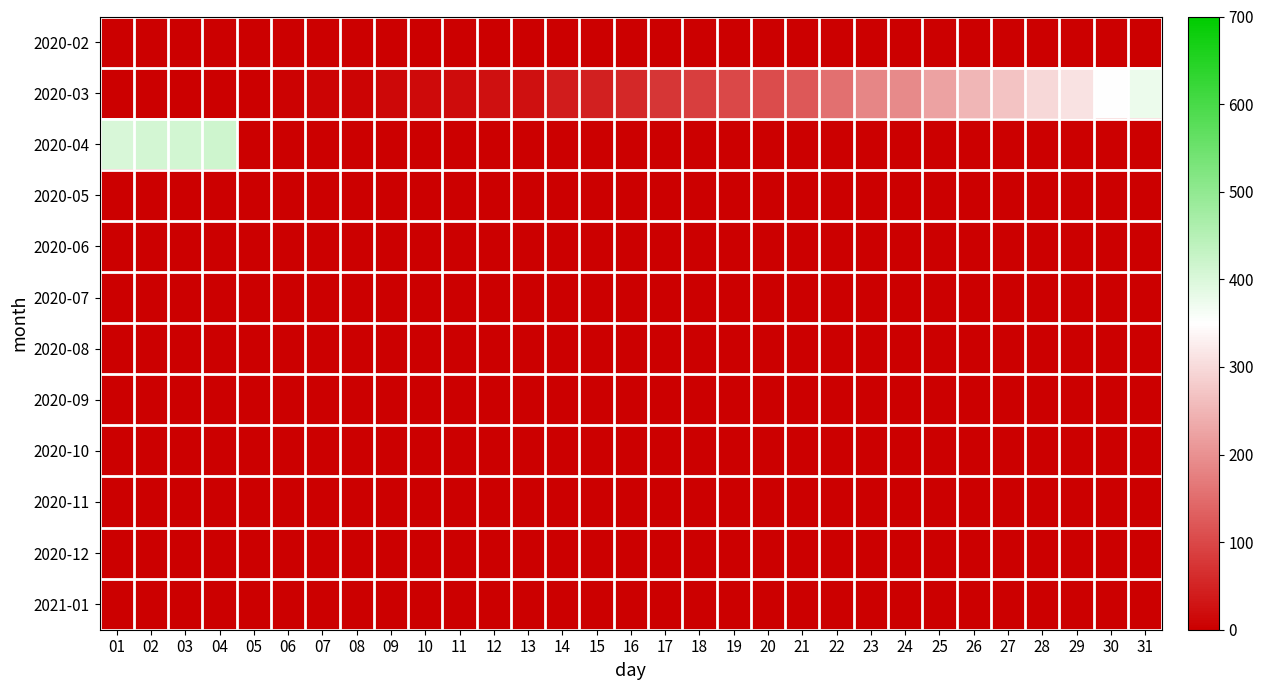

List the series in order of their peak value, lowest first.

2020-02, 2020-05, 2020-06, 2020-07, 2020-08, 2020-09, 2020-10, 2020-11, 2020-12, 2021-01, 2020-03, 2020-04